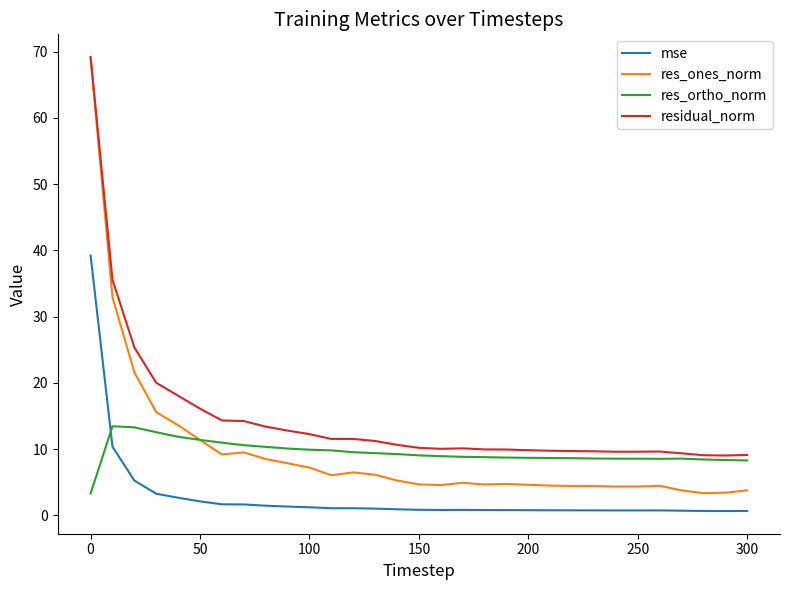

Which series has the largest range (max minus min)?

res_ones_norm